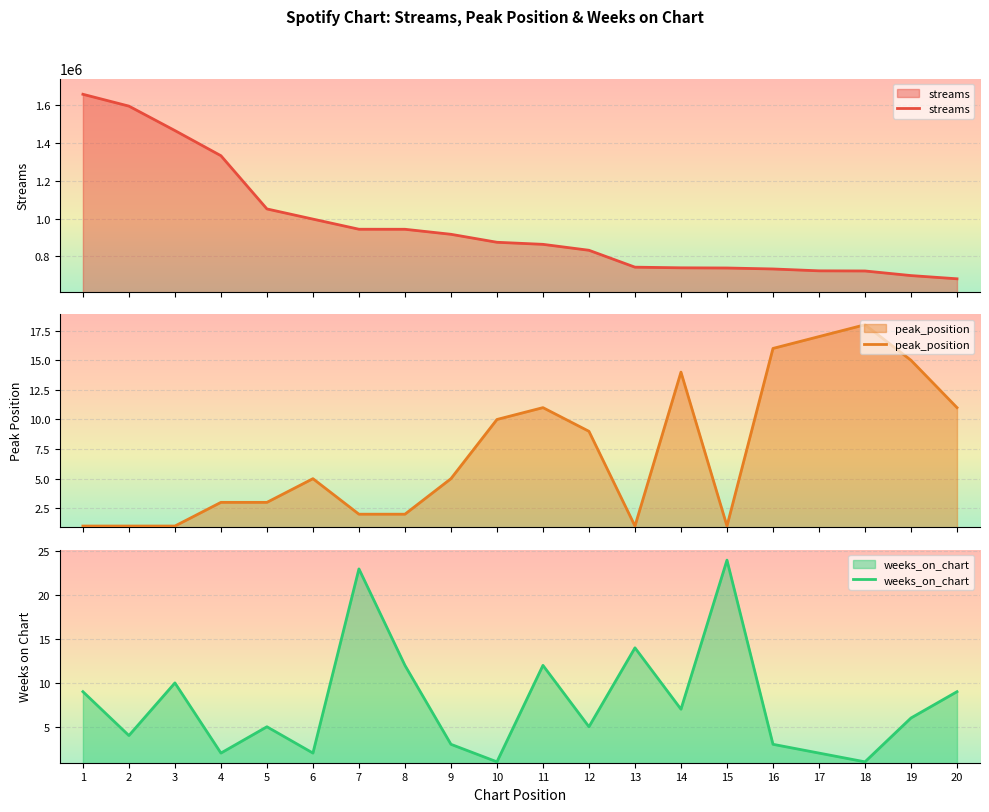

Which label corresponds to the smallest value in the chart?

1